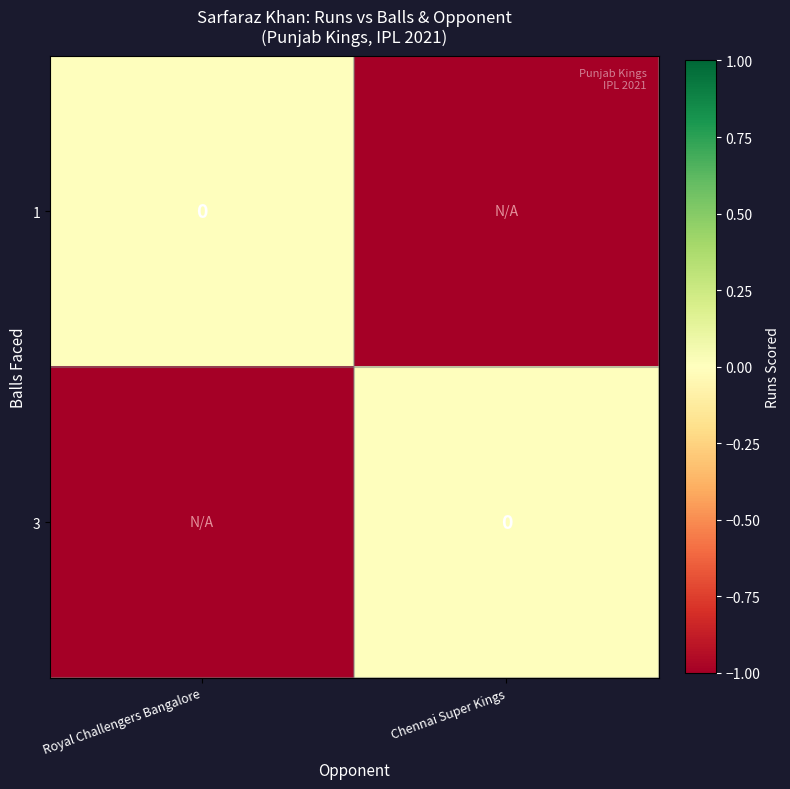

Rank the categories by 3 value from highest to lowest.

Chennai Super Kings, Royal Challengers Bangalore